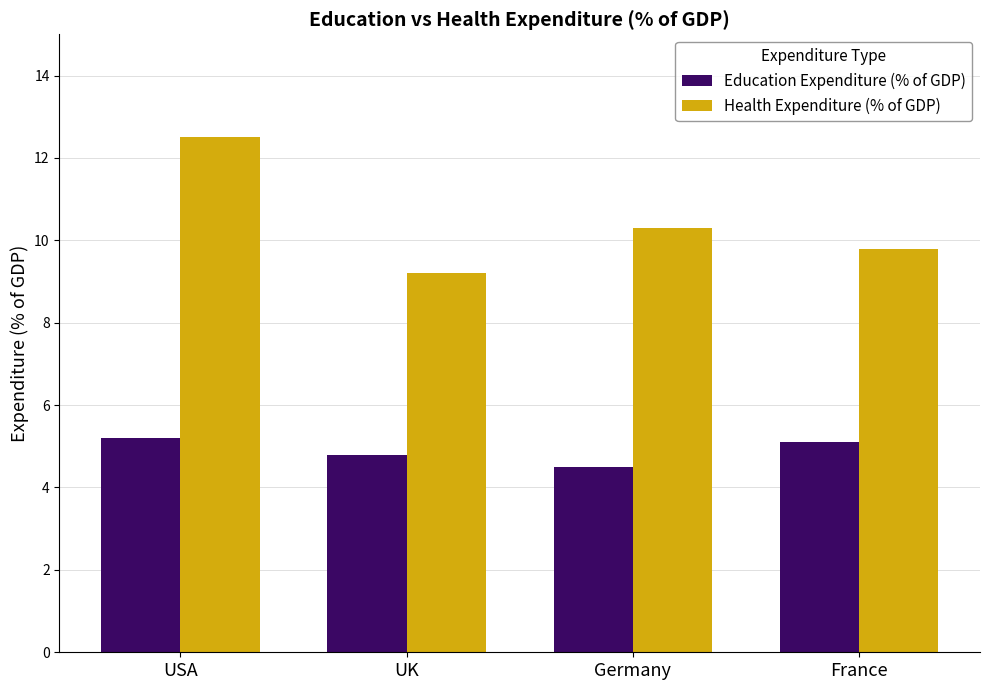

What is the difference between the highest and lowest values at Germany?

5.8